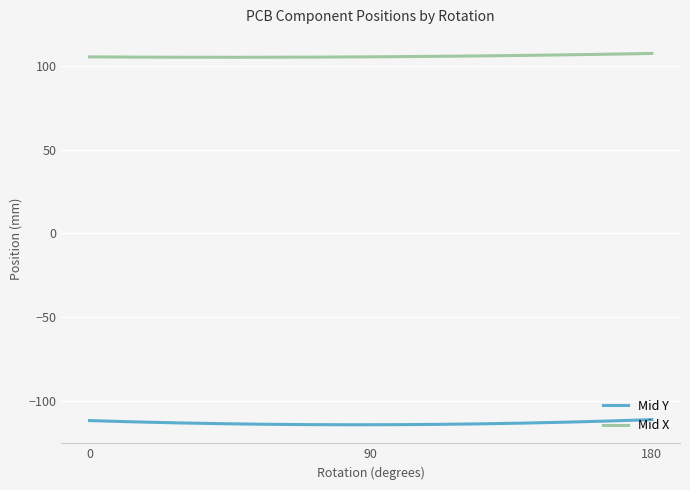

What are all the series names shown in the legend?

Mid Y, Mid X